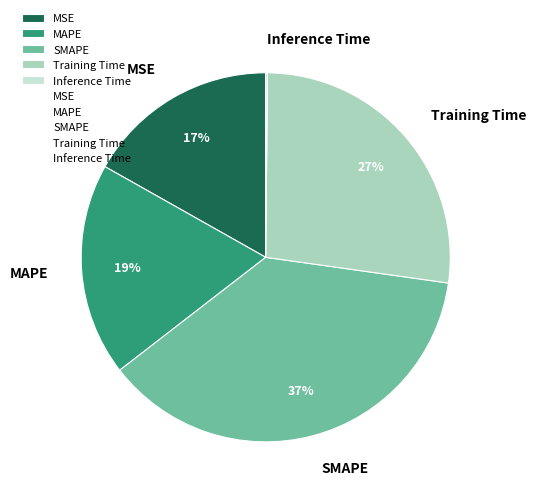

Approximately how many times larger is the value at Training Time compared to SMAPE?

0.7